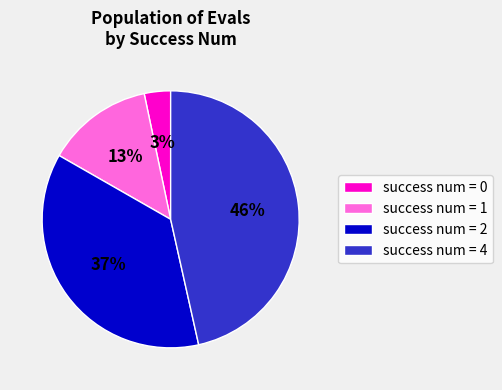

How many segments does this pie chart have?

4